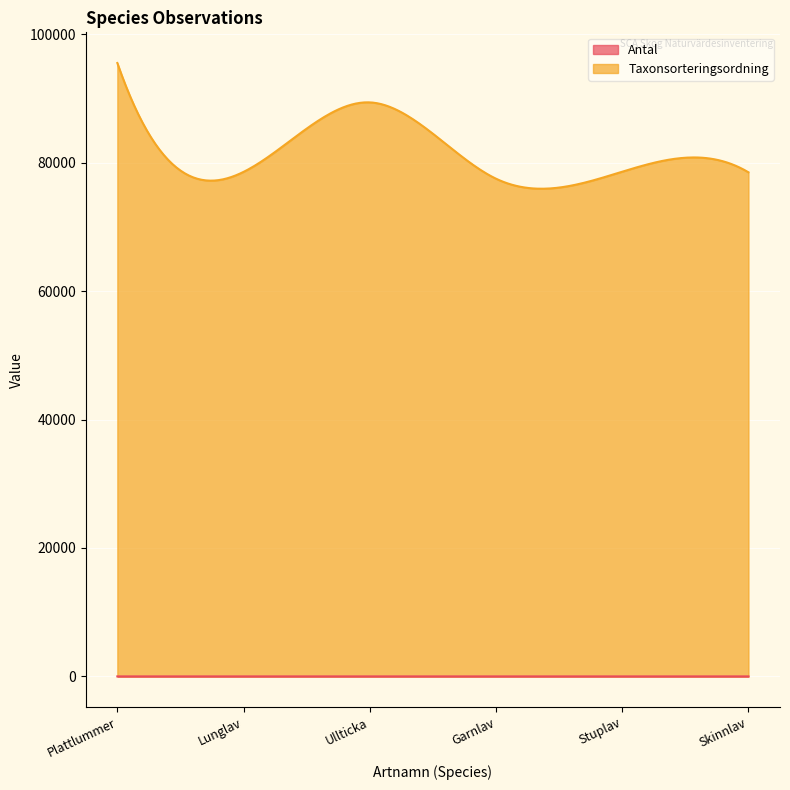

How many lines are shown in the chart?

2